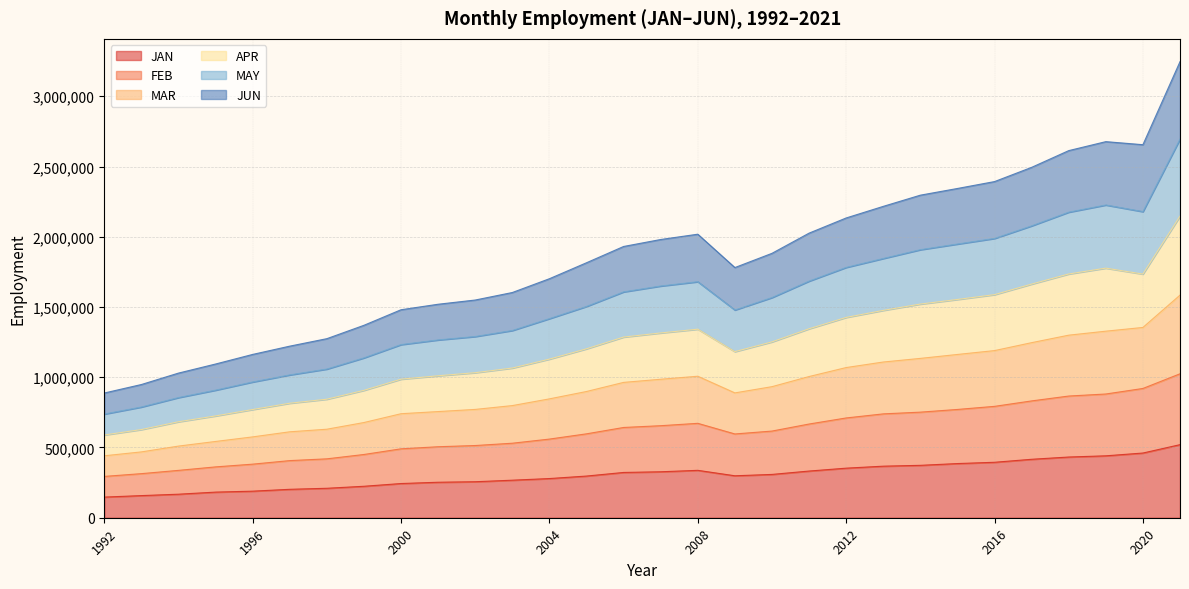

At which label does JAN reach its peak?

2021